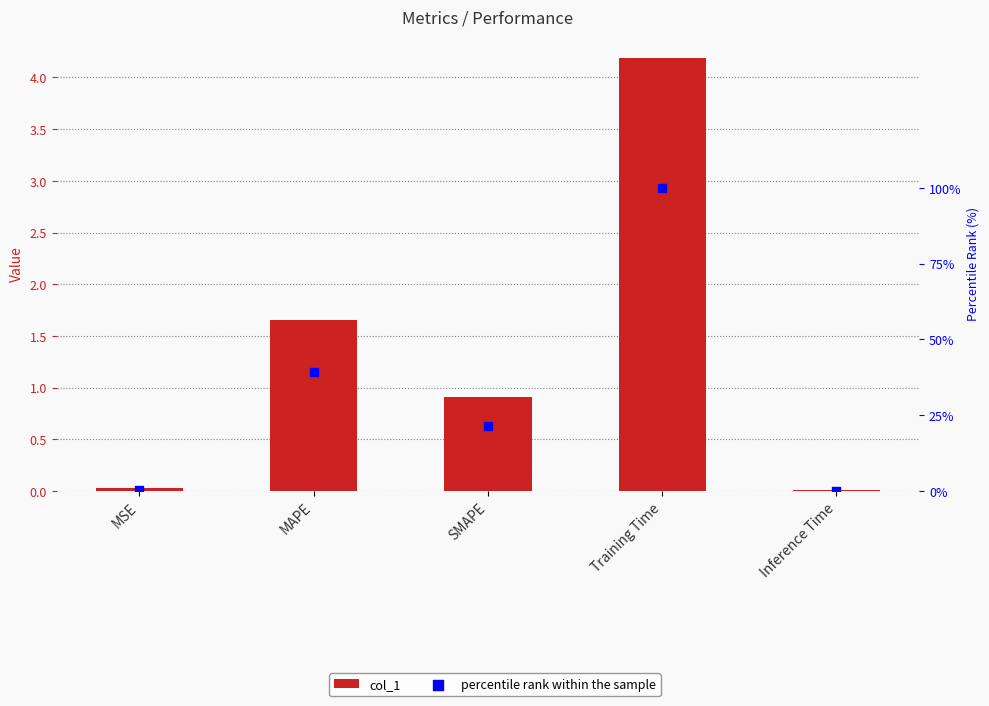

What is the total value across all series at SMAPE?

22.3